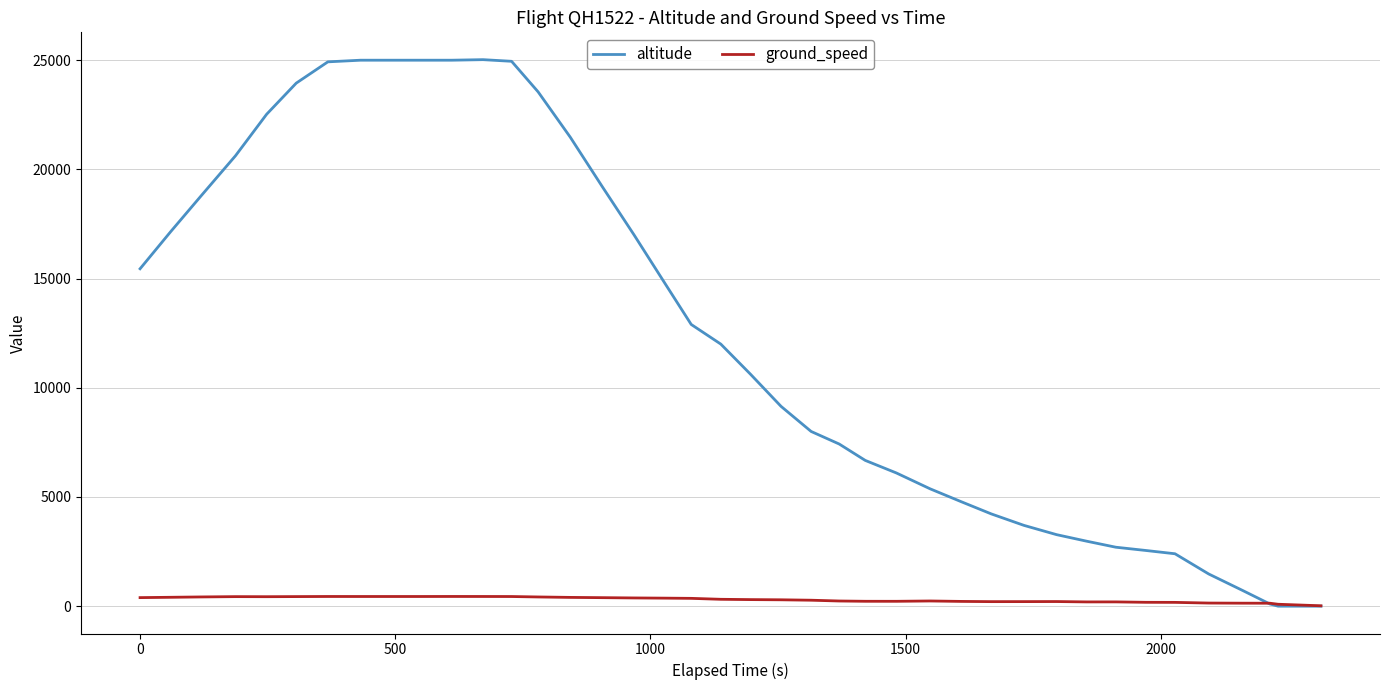

List the series in order of their peak value, lowest first.

ground_speed, altitude